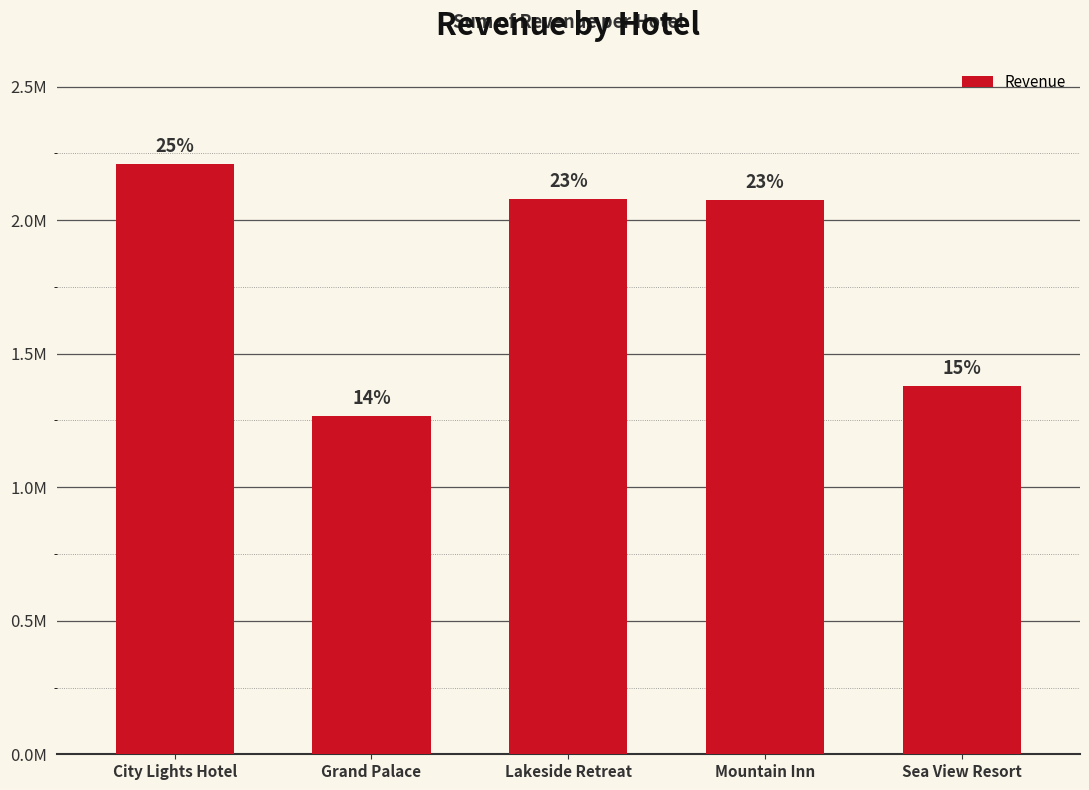

What is the approximate value at Lakeside Retreat, to the nearest 50?

2080000